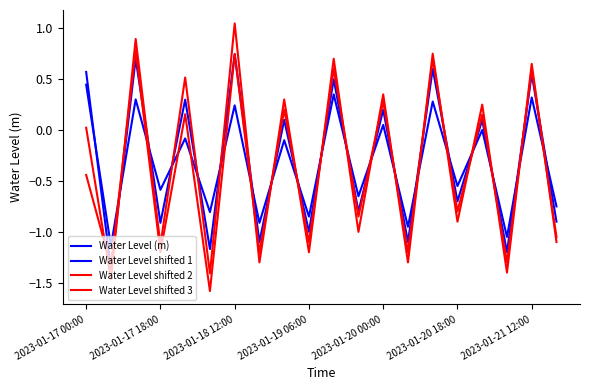

How many lines are shown in the chart?

4